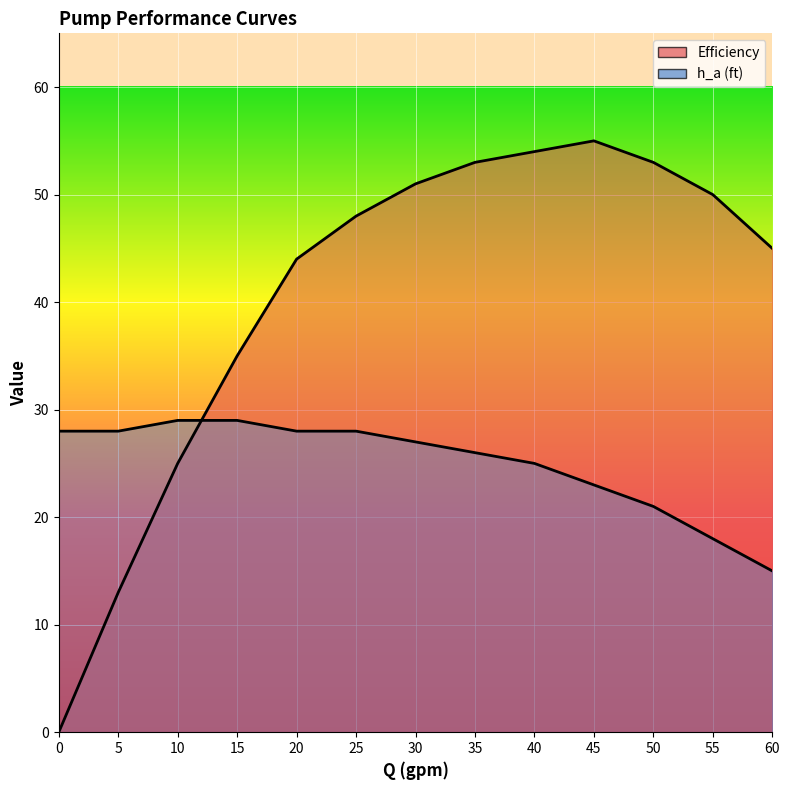

Is the value of h_a (ft) at 10 greater than the value of Efficiency at 20?

No